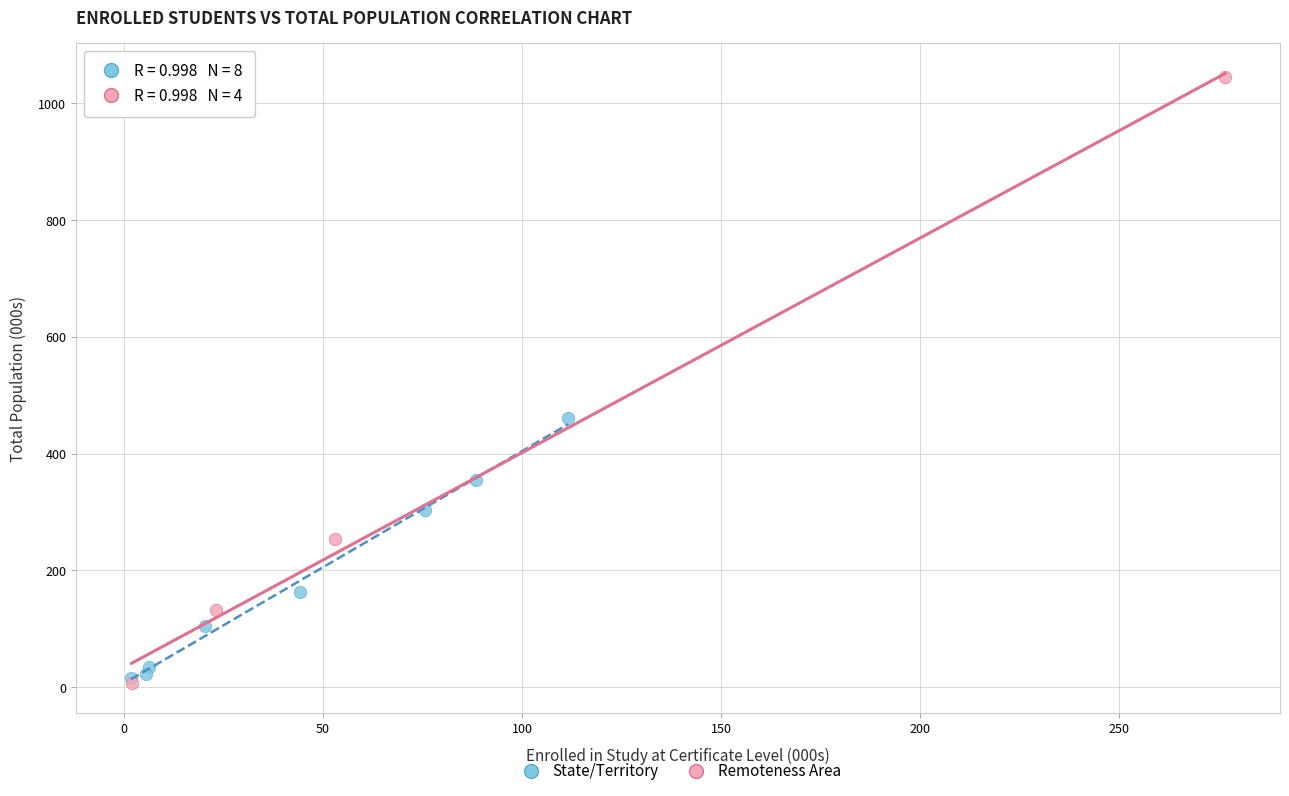

Which series contains the highest Y value?

Remoteness Area